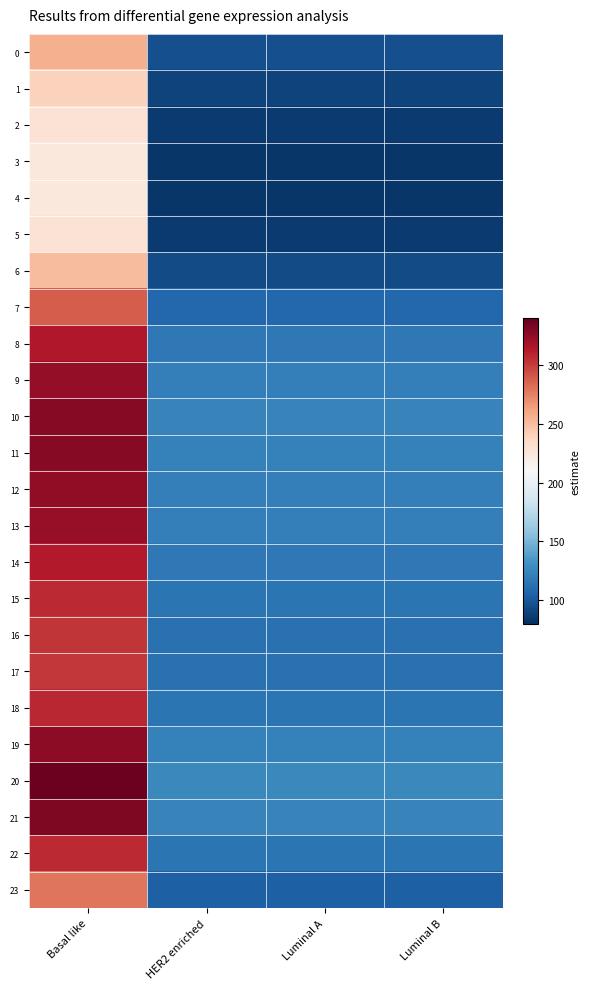

Reading right to left, extract all data points from this chart.

0: Luminal B=95.8	Luminal A=95.8	HER2 enriched=95.8	Basal like=256.5
1: Luminal B=89.5	Luminal A=89.5	HER2 enriched=89.5	Basal like=239.7
2: Luminal B=85.4	Luminal A=85.4	HER2 enriched=85.4	Basal like=228.7
3: Luminal B=83.7	Luminal A=83.7	HER2 enriched=83.7	Basal like=224.1
4: Luminal B=83.4	Luminal A=83.4	HER2 enriched=83.4	Basal like=223.3
5: Luminal B=85.4	Luminal A=85.4	HER2 enriched=85.4	Basal like=228.7
6: Luminal B=93.7	Luminal A=93.7	HER2 enriched=93.7	Basal like=250.9
7: Luminal B=107.9	Luminal A=107.9	HER2 enriched=107.9	Basal like=289.1
8: Luminal B=117.3	Luminal A=117.3	HER2 enriched=117.3	Basal like=314.1
9: Luminal B=121.2	Luminal A=121.2	HER2 enriched=121.2	Basal like=324.7
10: Luminal B=122.7	Luminal A=122.7	HER2 enriched=122.7	Basal like=328.7
11: Luminal B=122.4	Luminal A=122.4	HER2 enriched=122.4	Basal like=327.8
12: Luminal B=121.4	Luminal A=121.4	HER2 enriched=121.4	Basal like=325.1
13: Luminal B=120.7	Luminal A=120.7	HER2 enriched=120.7	Basal like=323.3
14: Luminal B=117.0	Luminal A=117.0	HER2 enriched=117.0	Basal like=313.4
15: Luminal B=114.6	Luminal A=114.6	HER2 enriched=114.6	Basal like=307.1
16: Luminal B=113.3	Luminal A=113.3	HER2 enriched=113.3	Basal like=303.4
17: Luminal B=112.8	Luminal A=112.8	HER2 enriched=112.8	Basal like=302.1
18: Luminal B=114.9	Luminal A=114.9	HER2 enriched=114.9	Basal like=307.7
19: Luminal B=121.7	Luminal A=121.7	HER2 enriched=121.7	Basal like=325.9
20: Luminal B=125.9	Luminal A=125.9	HER2 enriched=125.9	Basal like=337.2
21: Luminal B=123.6	Luminal A=123.6	HER2 enriched=123.6	Basal like=331.2
22: Luminal B=114.8	Luminal A=114.8	HER2 enriched=114.8	Basal like=307.4
23: Luminal B=104.3	Luminal A=104.3	HER2 enriched=104.3	Basal like=279.3